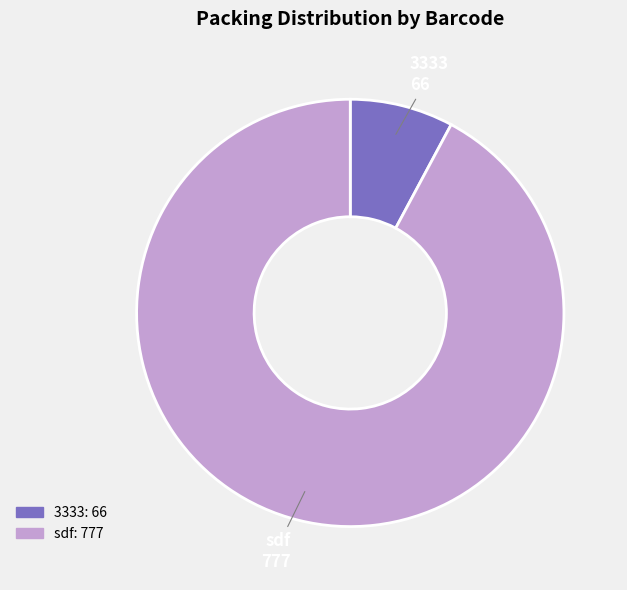

What is the ratio of the value at sdf to the value at 3333?

11.8